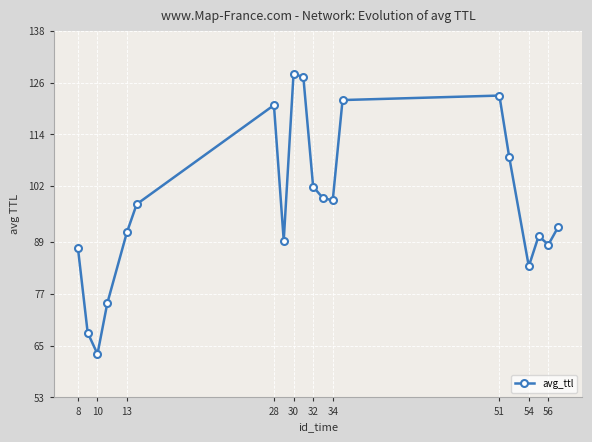

What is the sum of all values?

1956.5